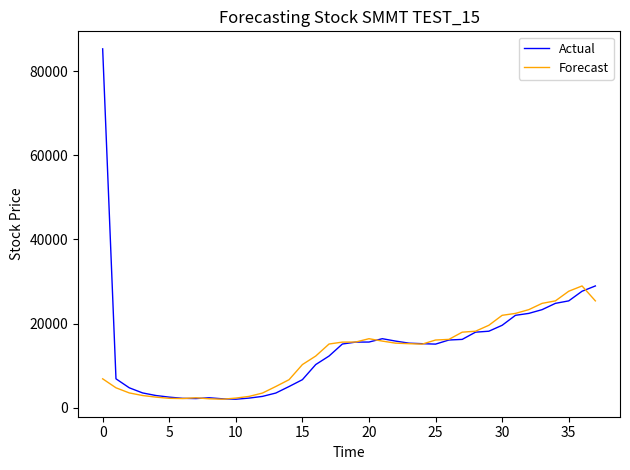

What is the greatest value displayed?

85341.5